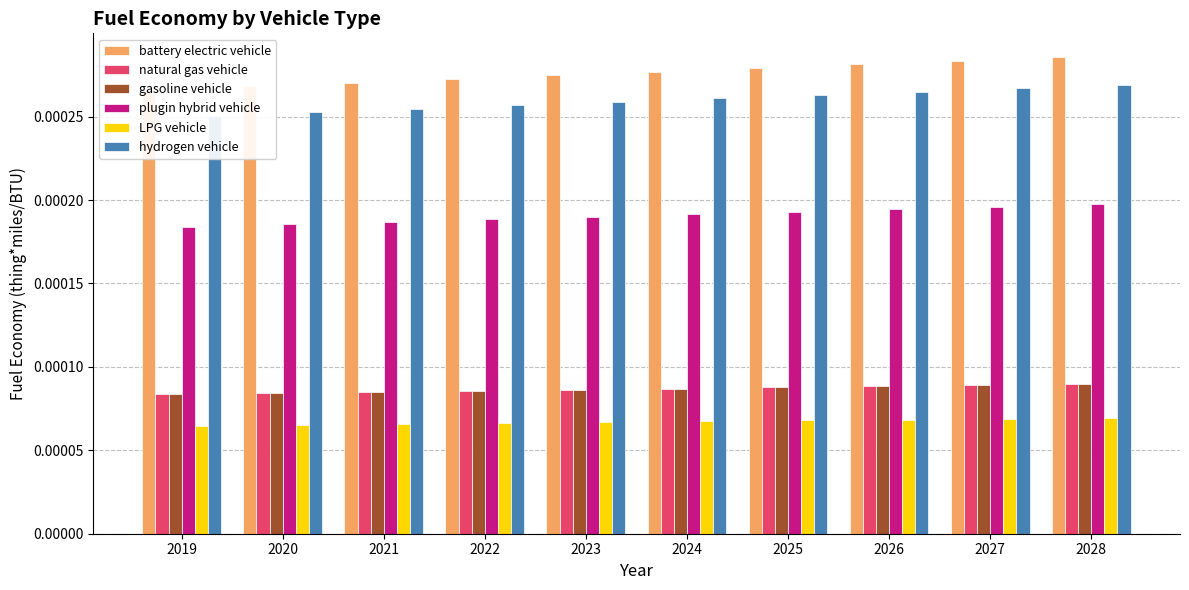

At how many categories does at least one series exceed 0?

10